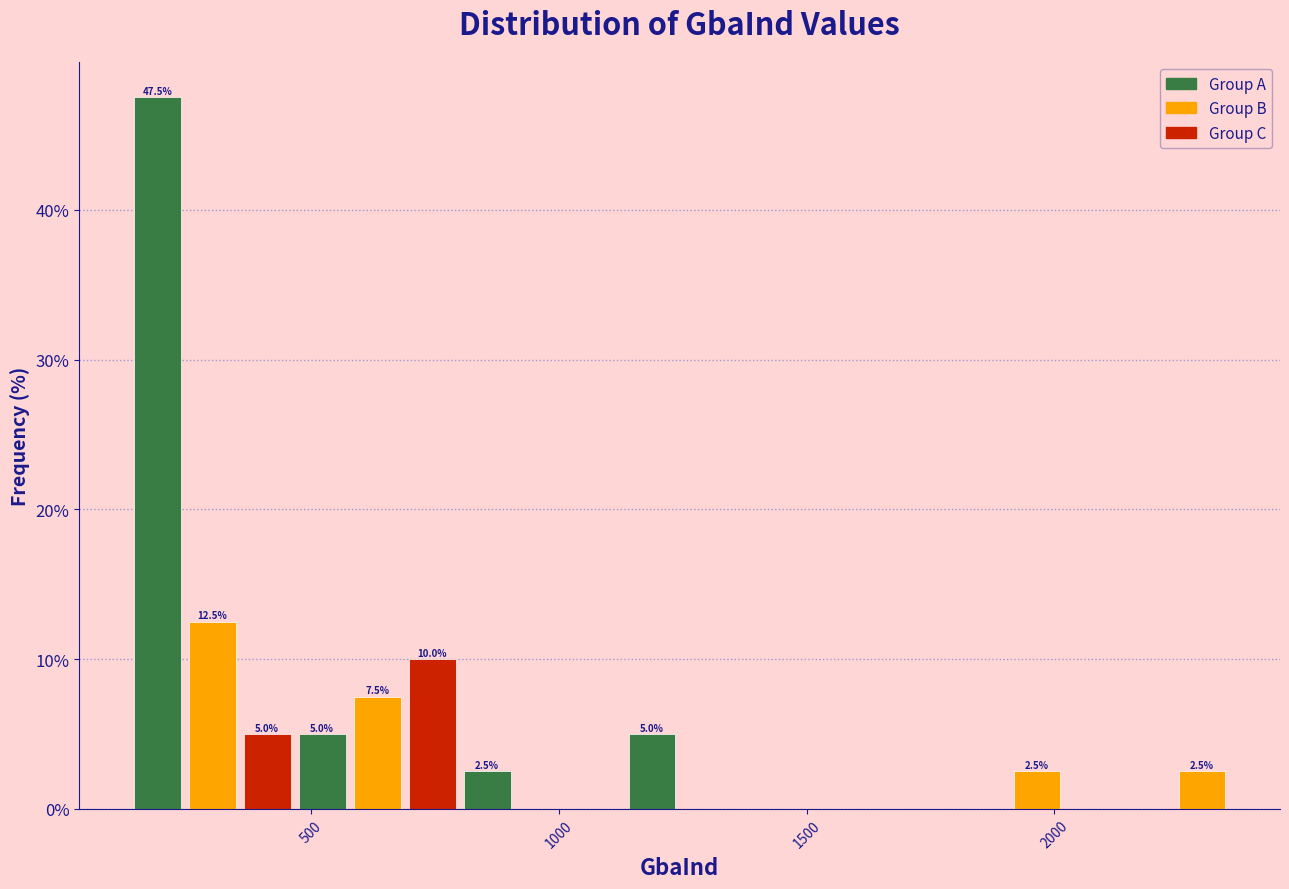

Around what value on the x-axis is the tallest bar? Give the approximate position of its centre, as read against the axis.

200